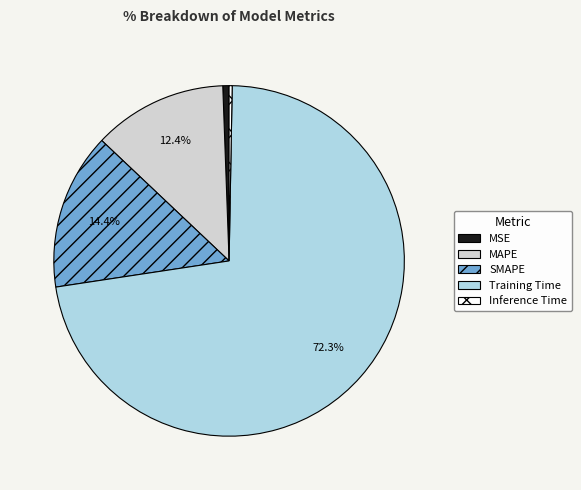

Count the number of slices in the pie.

5